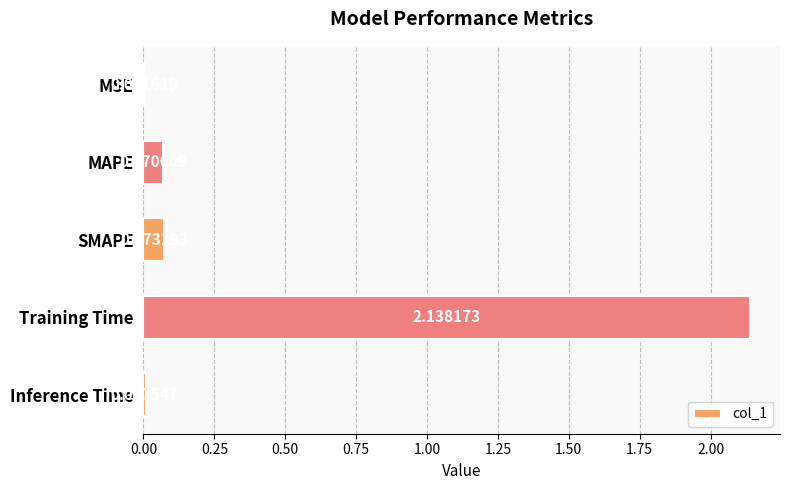

Where is the data nearest to the value 1?

SMAPE